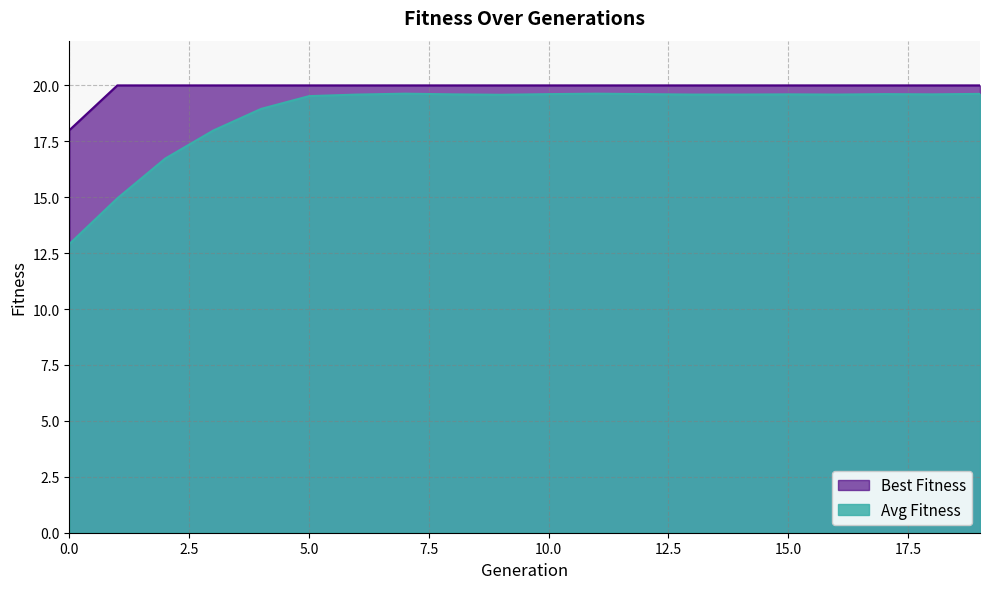

What is the sum of the Avg Fitness values at 1 and 10?

34.6